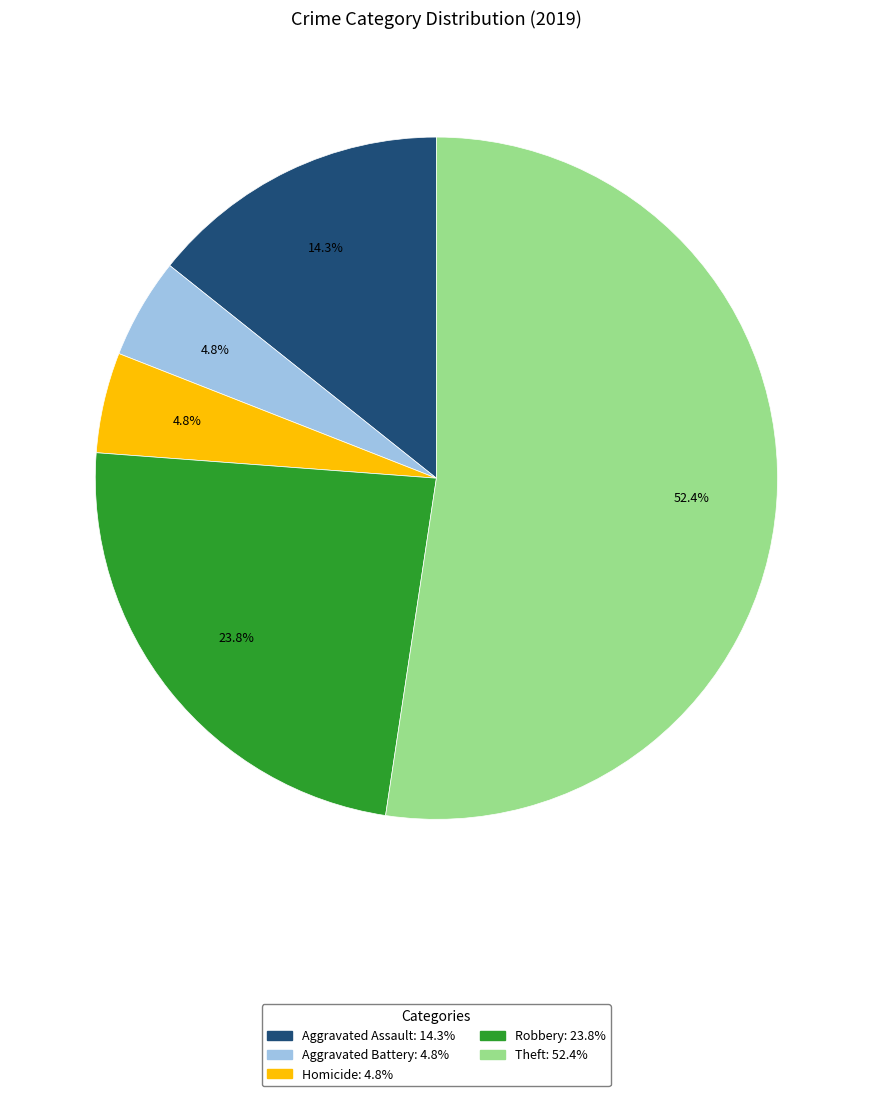

Is there a majority slice in this chart?

Yes